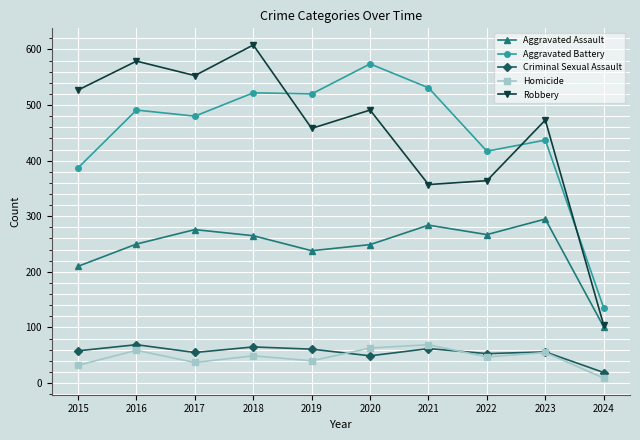

What is the difference between the highest and lowest values at 2019?

480